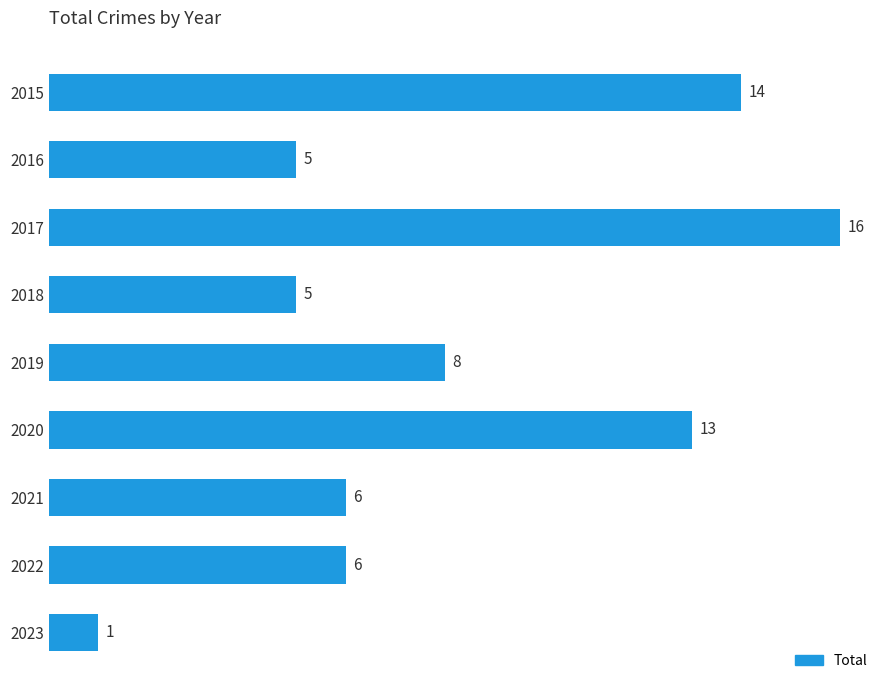

What is the ratio of the value at 2020 to the value at 2017?

0.8